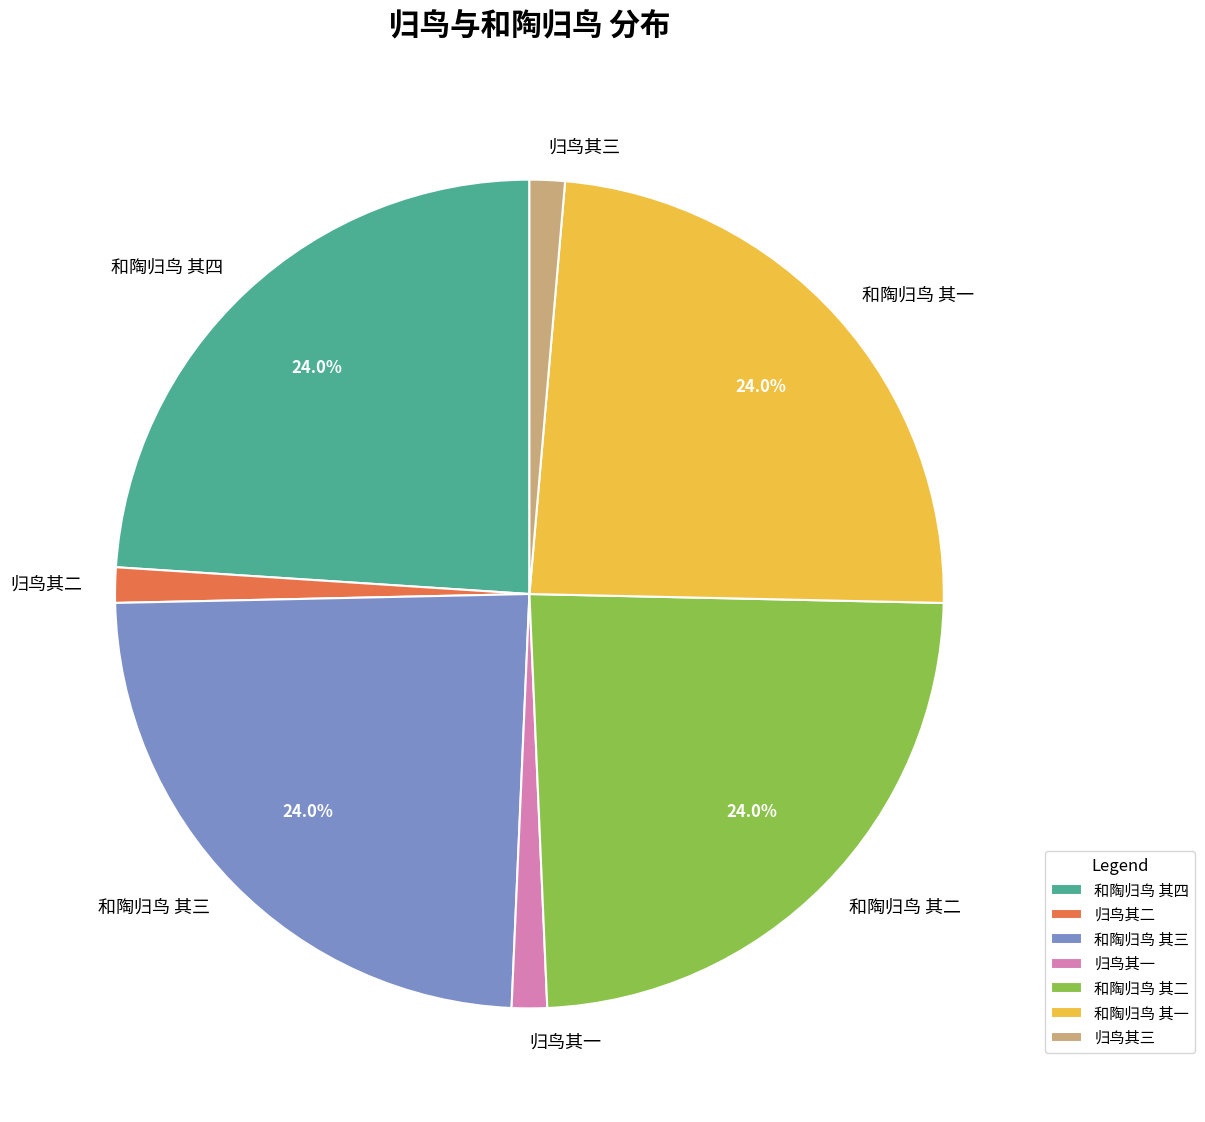

To the nearest percent, what is the difference between the largest and smallest slice percentages?

23%